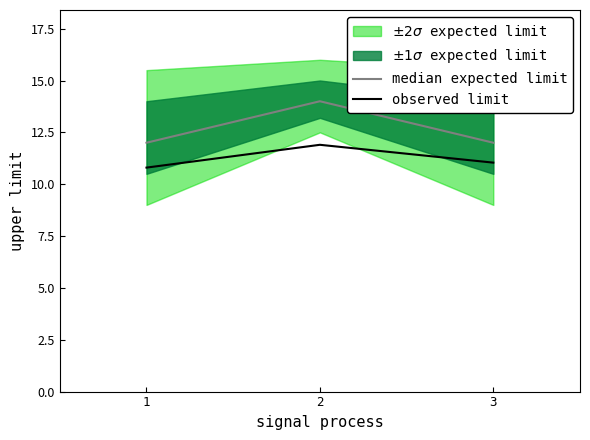

List the labels in order of median expected limit value, largest first.

2, 1, 3